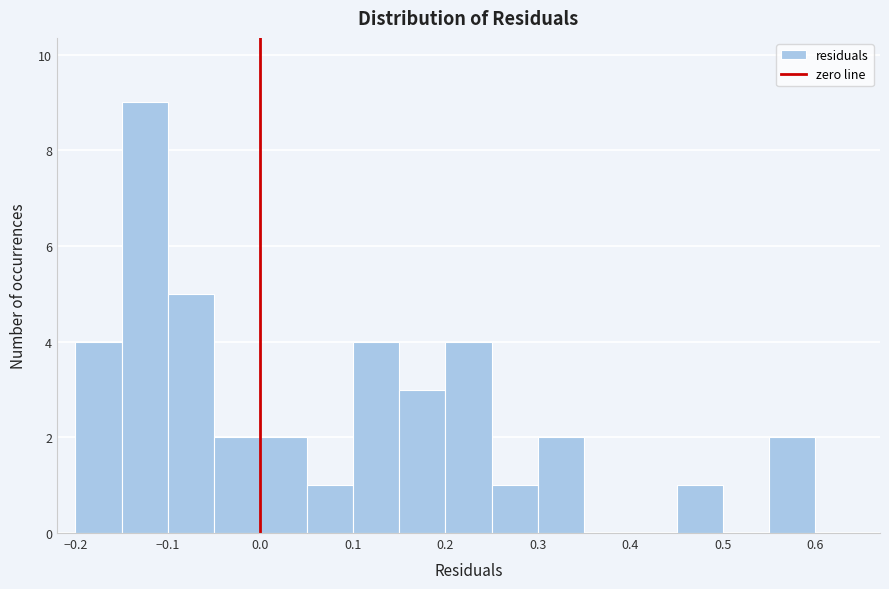

Over which range of the x-axis is the bar tallest?

-0.15 to -0.10